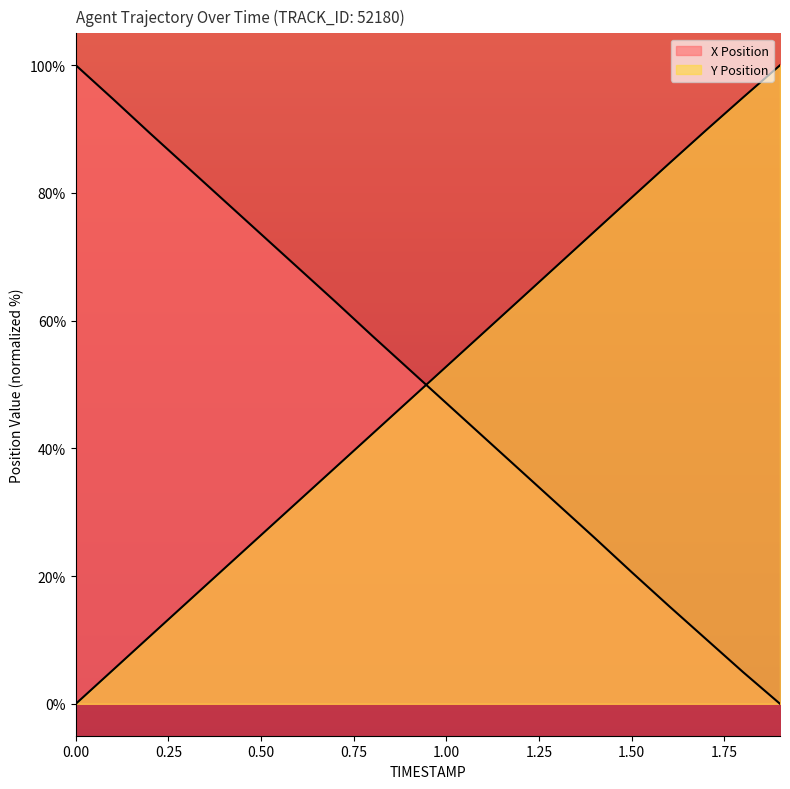

What is the label of the 2nd point from the left?

0.1